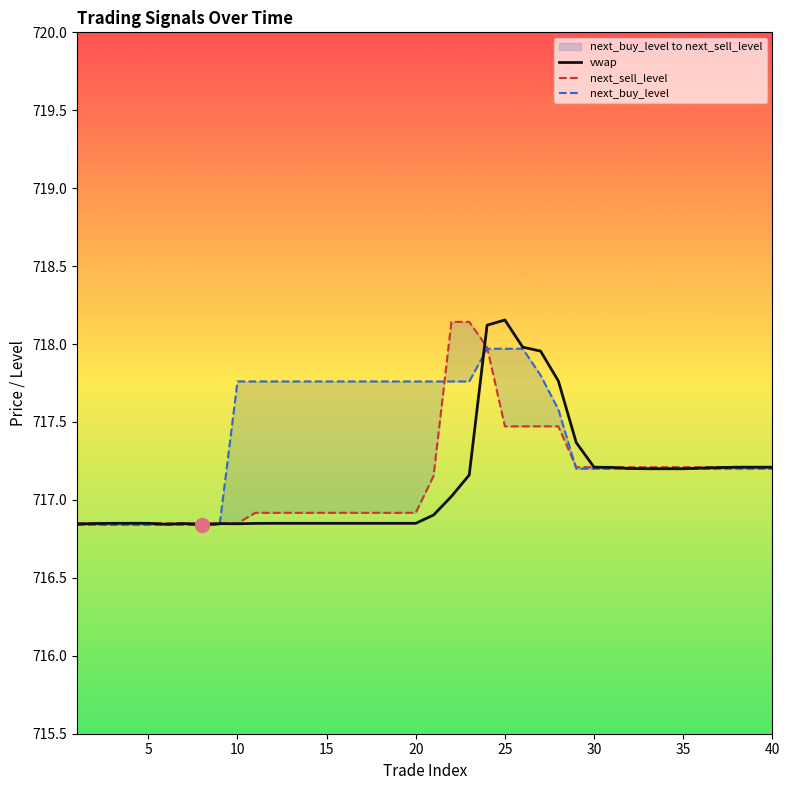

True or false: next_buy_level and vwap cross at least once.

True